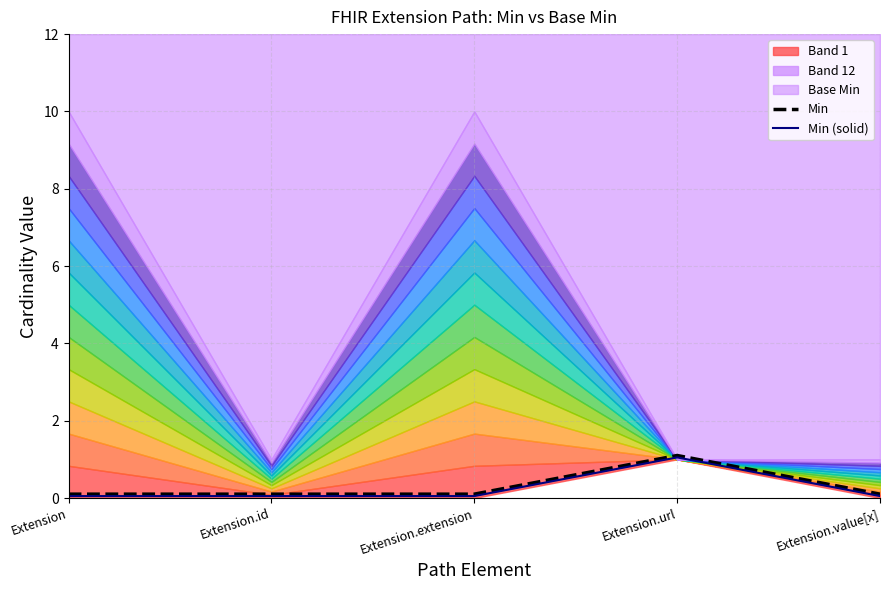

True or false: Min (solid) has a value of 0.1 at Extension.

True